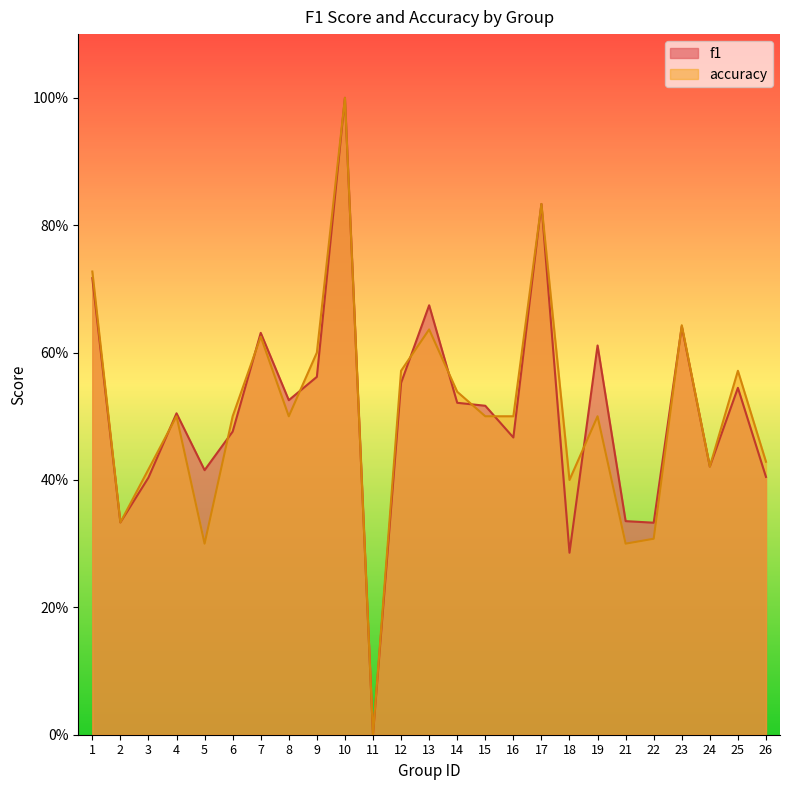

Is it true that accuracy equals 0.1 at 15?

False